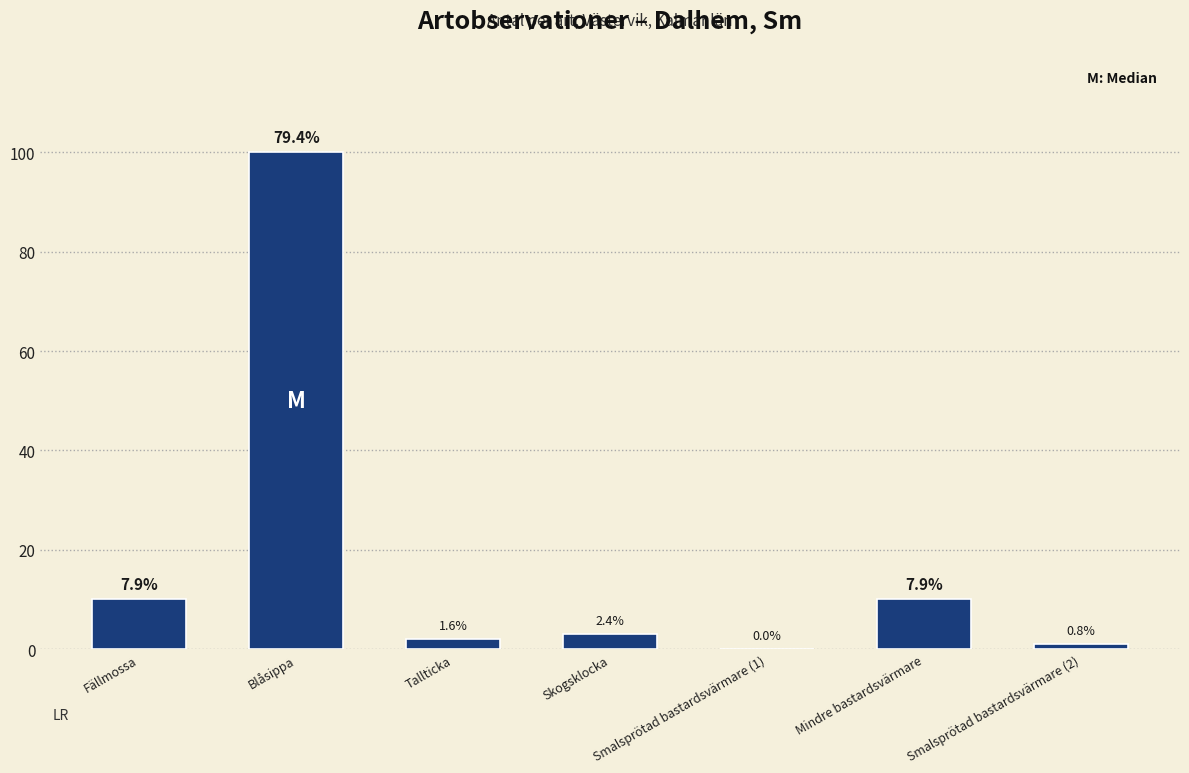

What position from the right is Smalsprötad bastardsvärmare (1)?

3